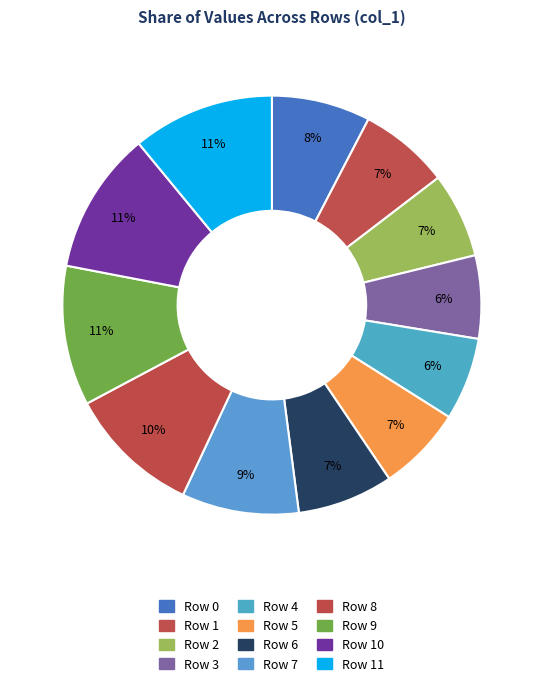

How many segments does this pie chart have?

12